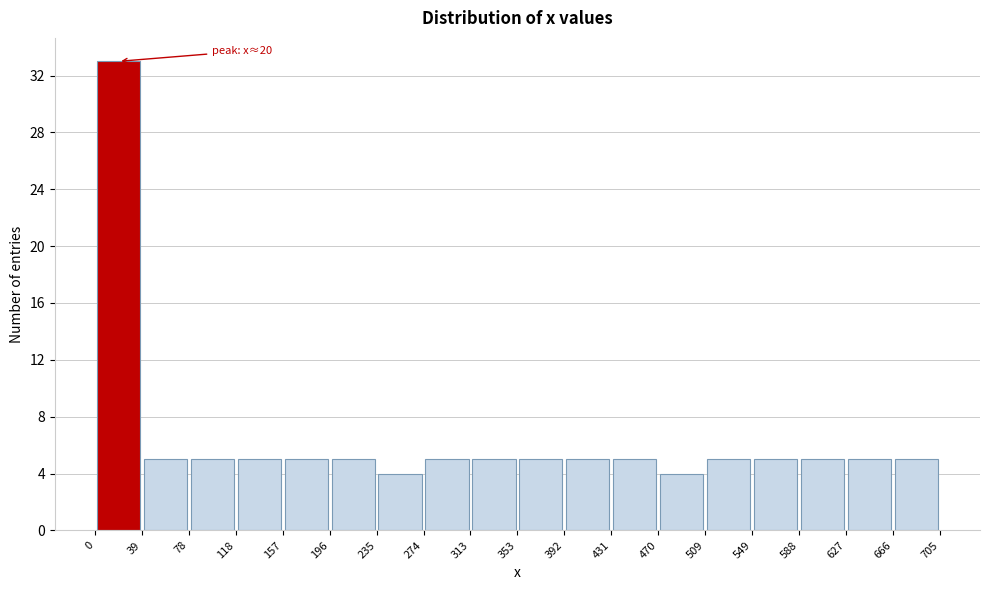

Over which range of the x-axis is the bar tallest?

0 to 39